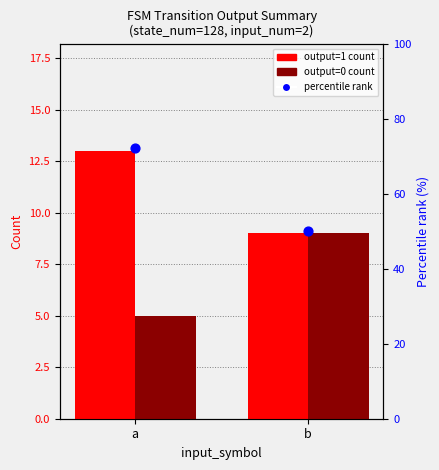

Which series has the largest total across all categories?

percentile rank